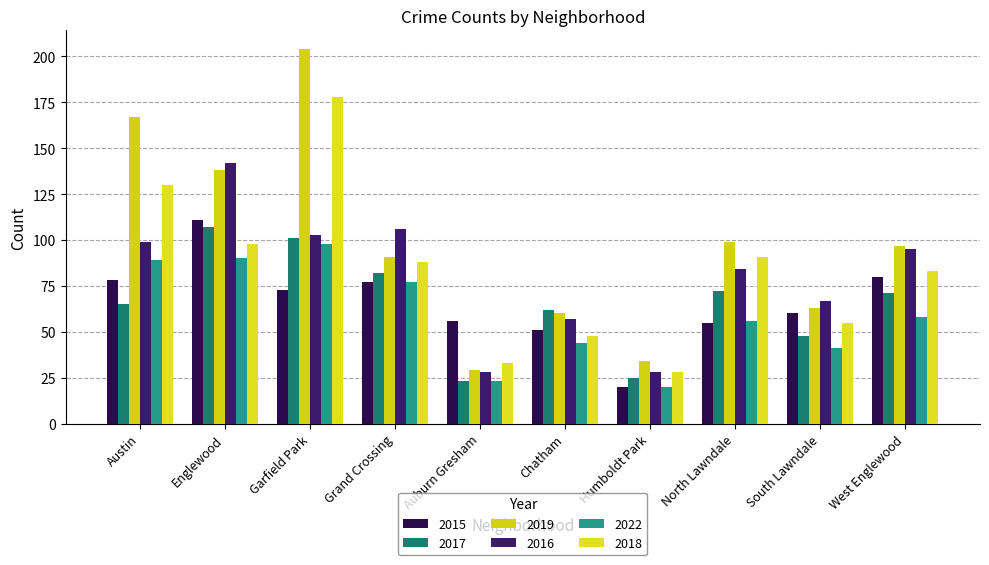

What is the maximum value for 2019?

204